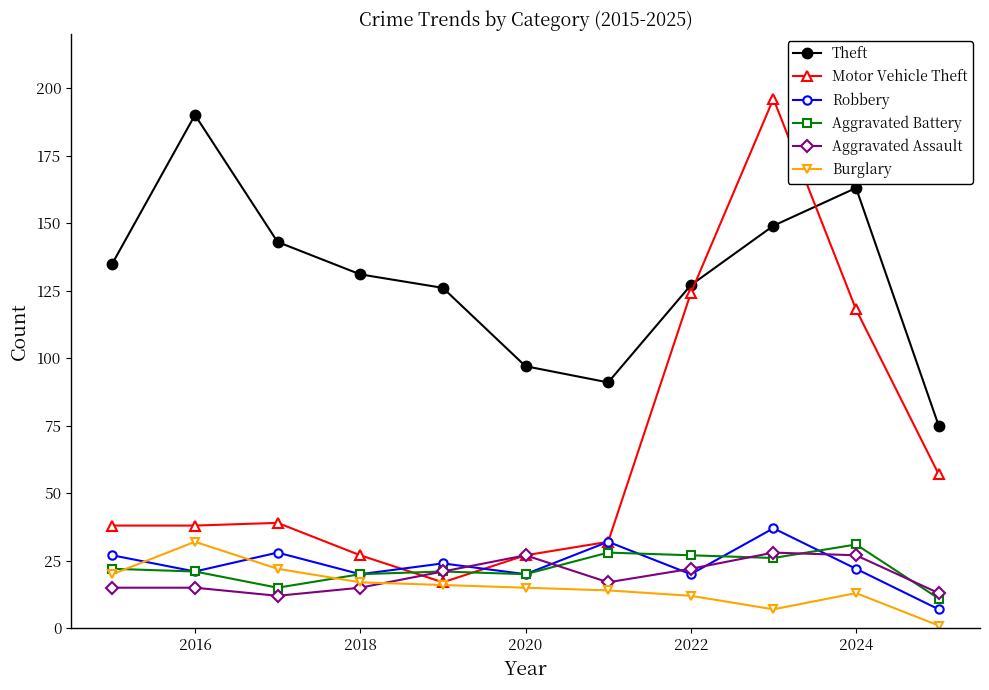

What is the minimum value for Theft?

75